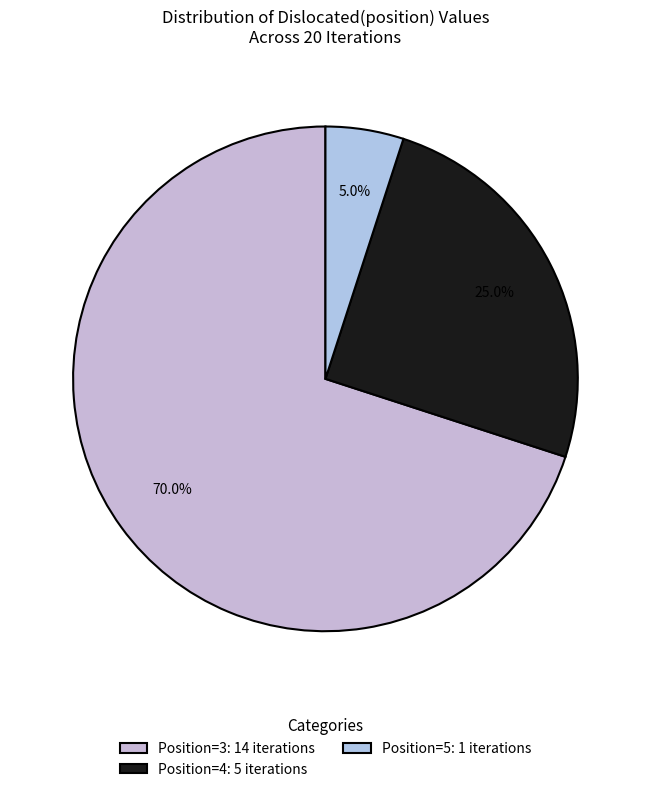

Is there a majority slice in this chart?

Yes